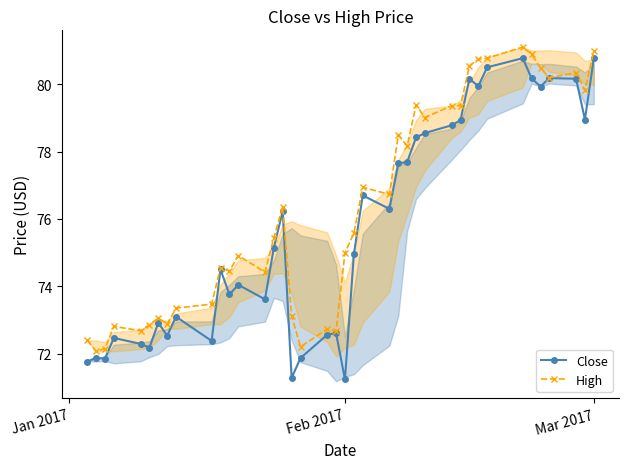

What is the value of the High point at the 16th from the left?

76.4